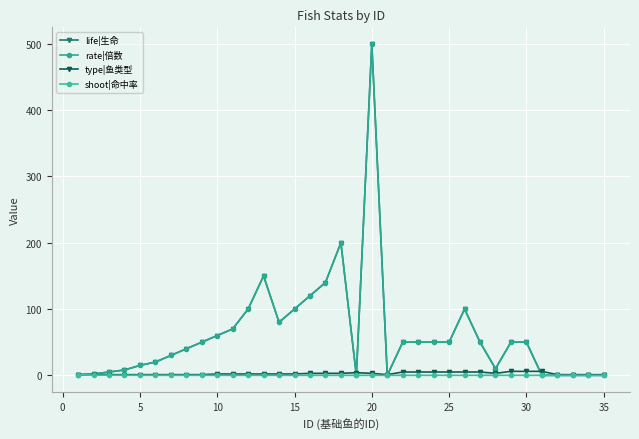

Is this an area chart (filled region under the line)?

No